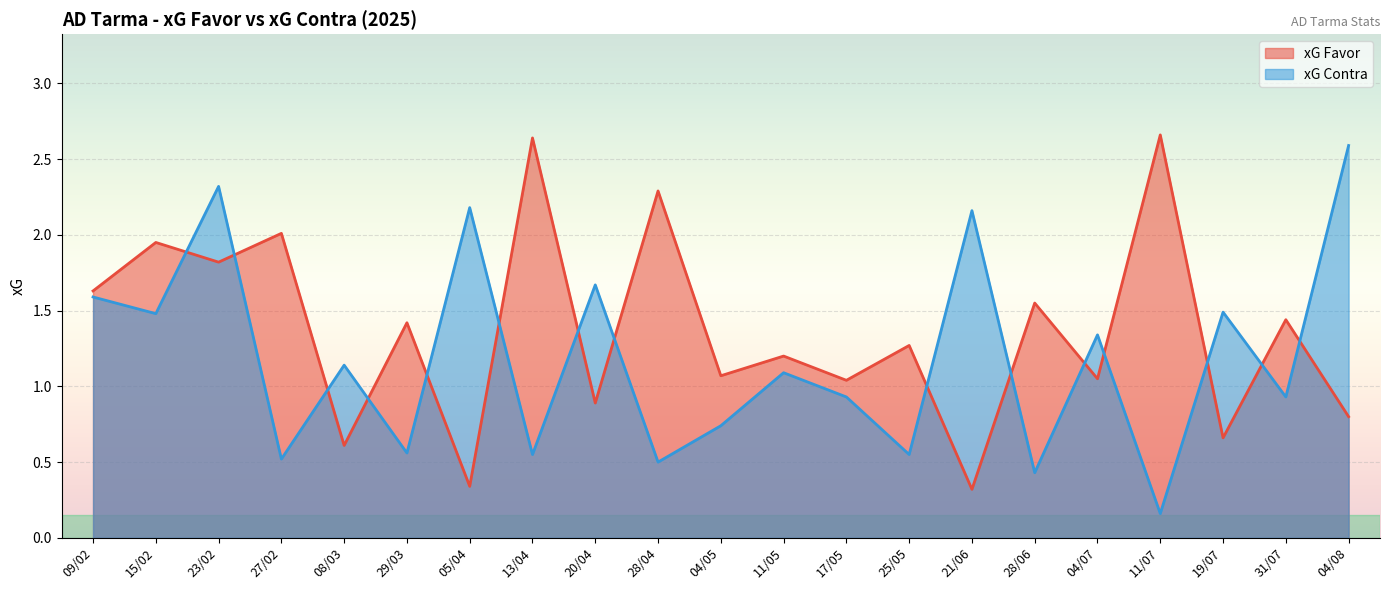

Which has a higher value, 13/04 or 28/06?

13/04